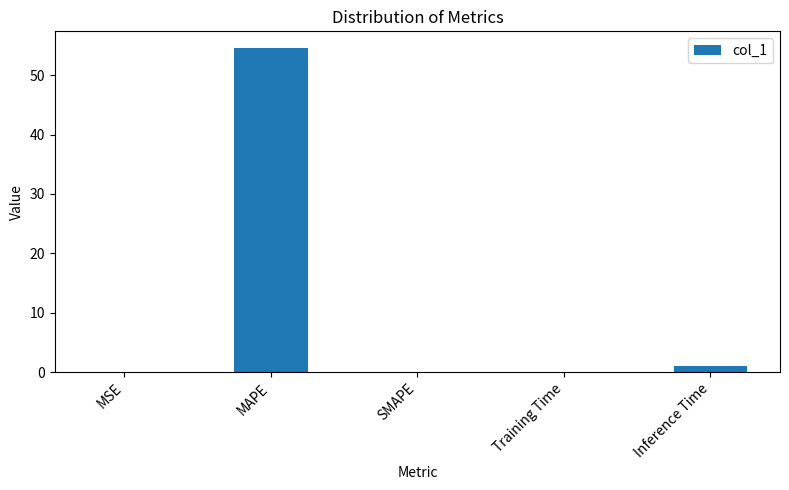

What value does the data have at MAPE?

54.6